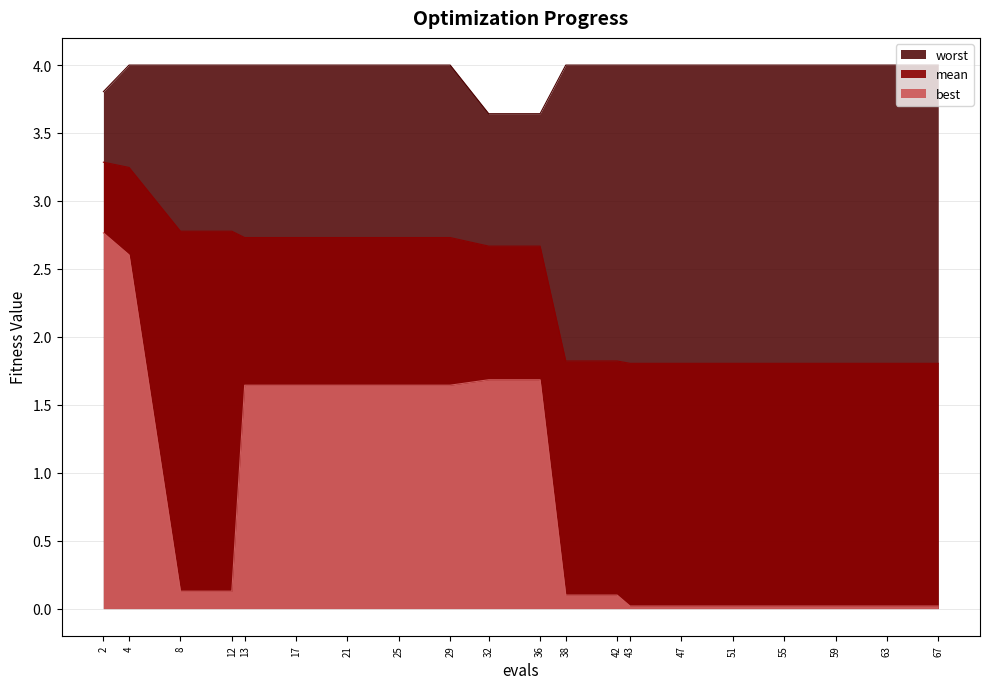

Rank the series at 8 from highest to lowest value.

worst, mean, best